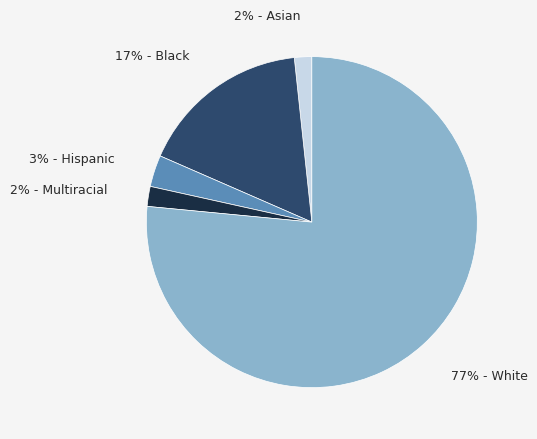

To the nearest percent, what is the average slice percentage?

20%